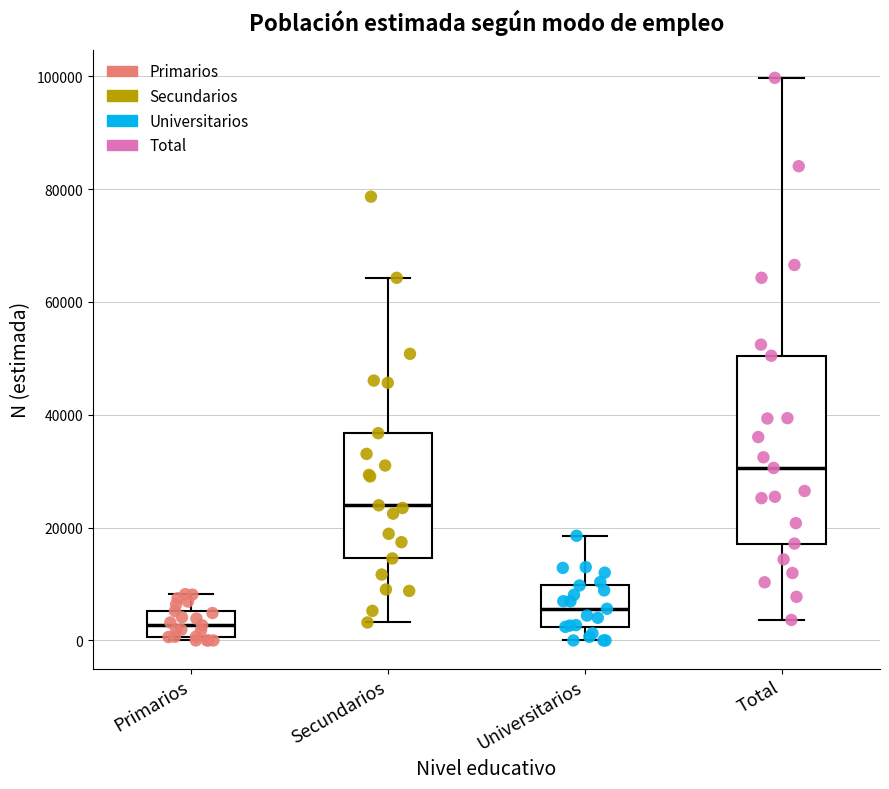

Which box has the highest median line?

Total